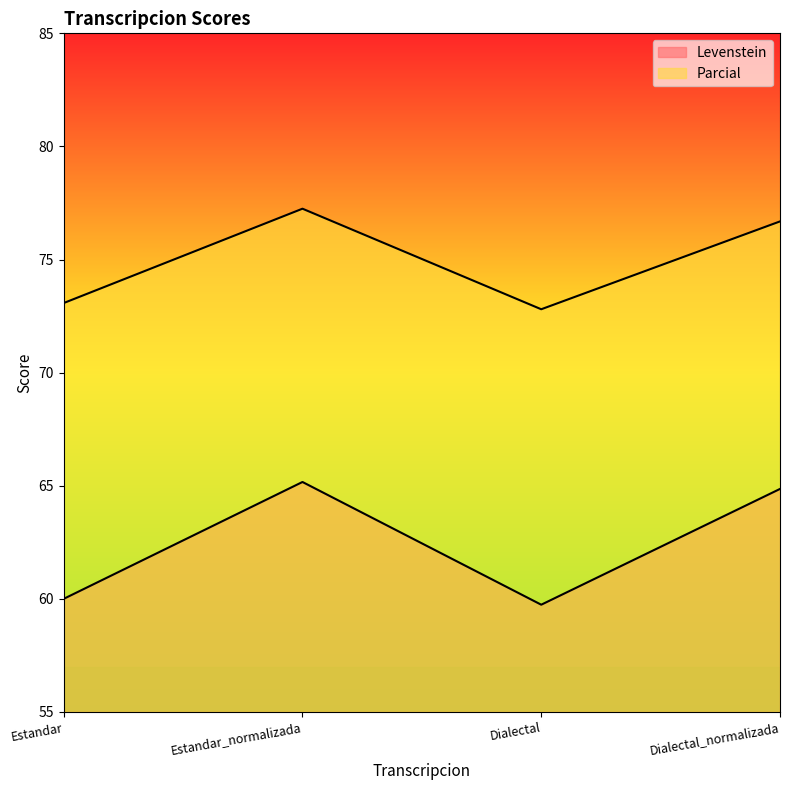

What is the spread (max minus min) of values at Dialectal_normalizada?

11.8